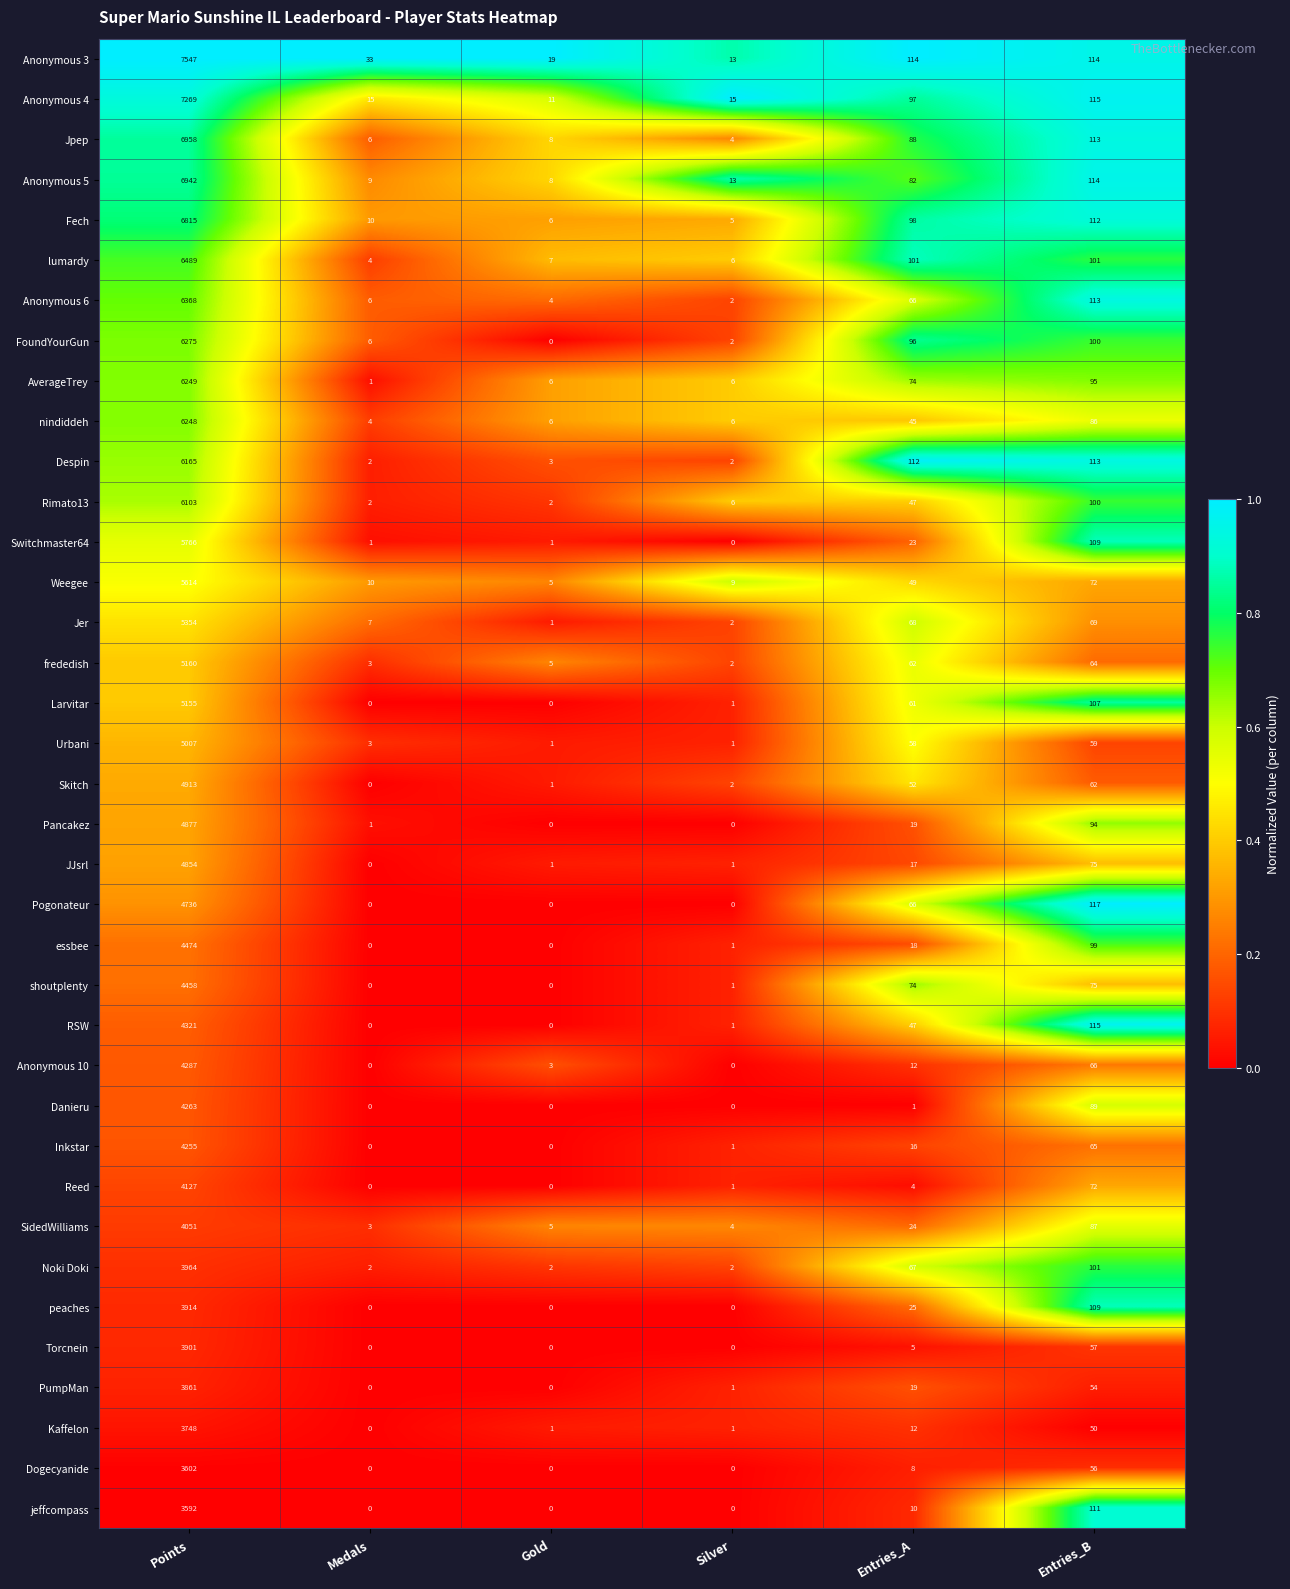

Which series changed the most between Silver and Entries_A?

Despin